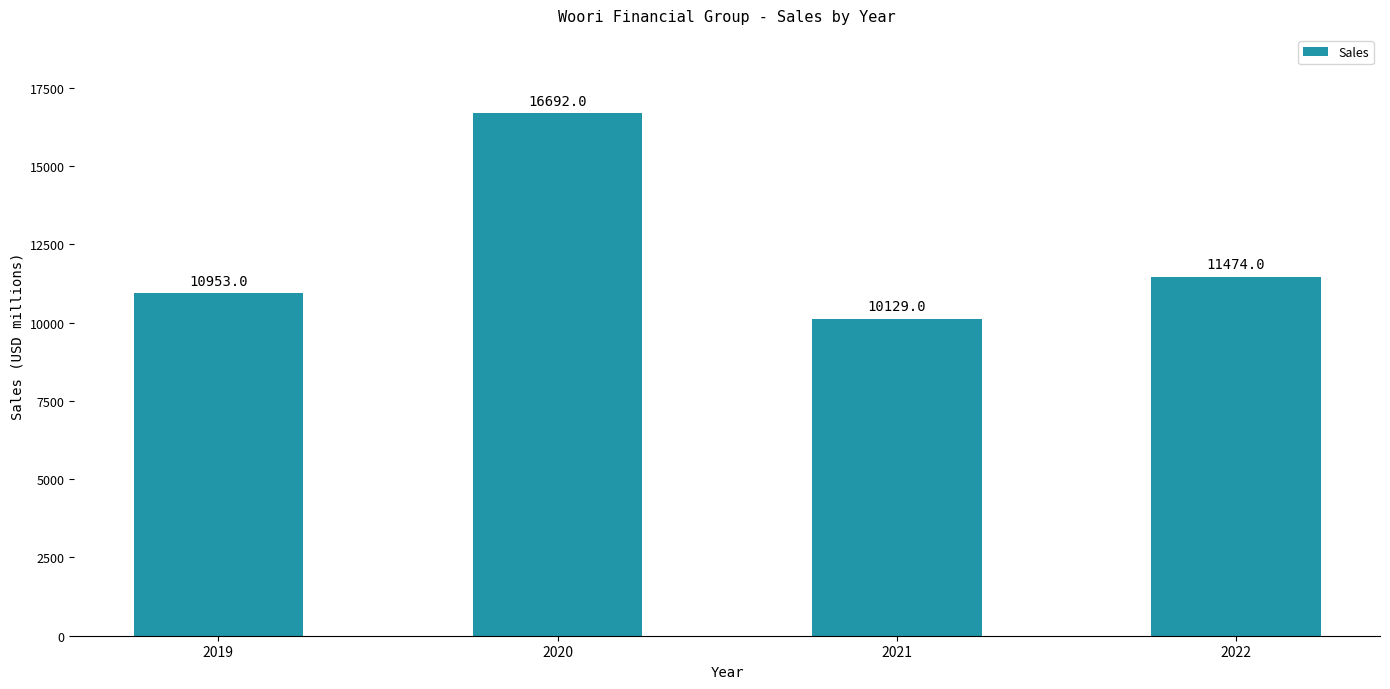

What value does the data have at 2022, to the nearest 50?

11450